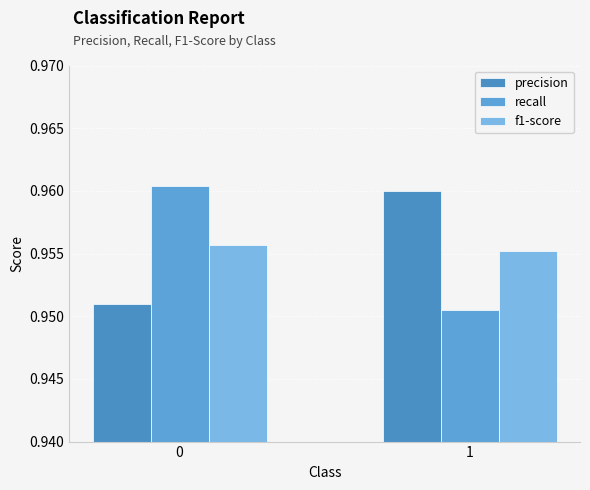

What is the value of the f1-score bar at the 1st from the left?

1.0